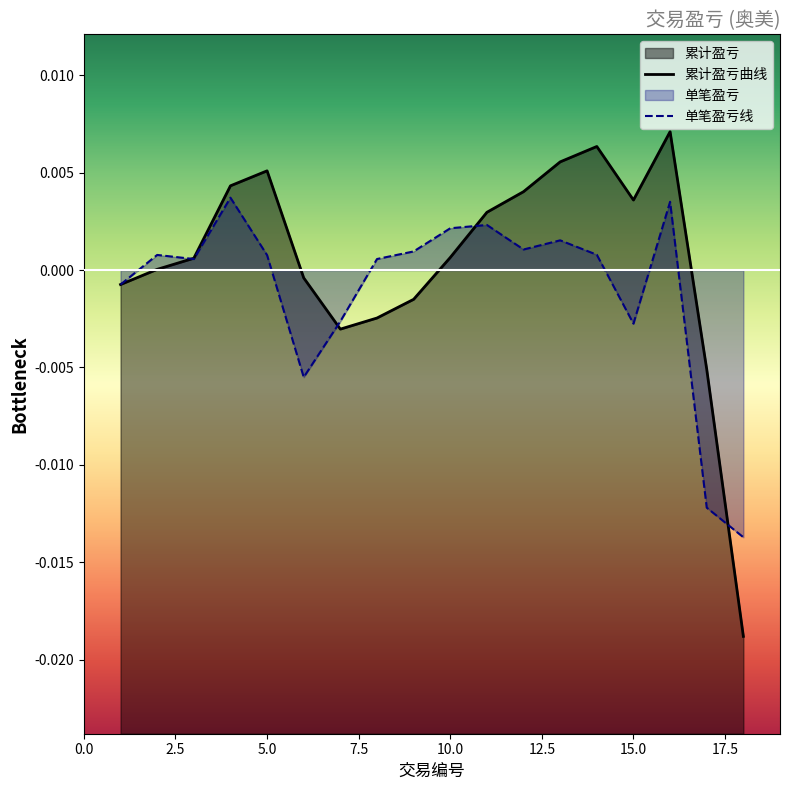

How many points are higher than both their immediate neighbors (excluding endpoints)?

5